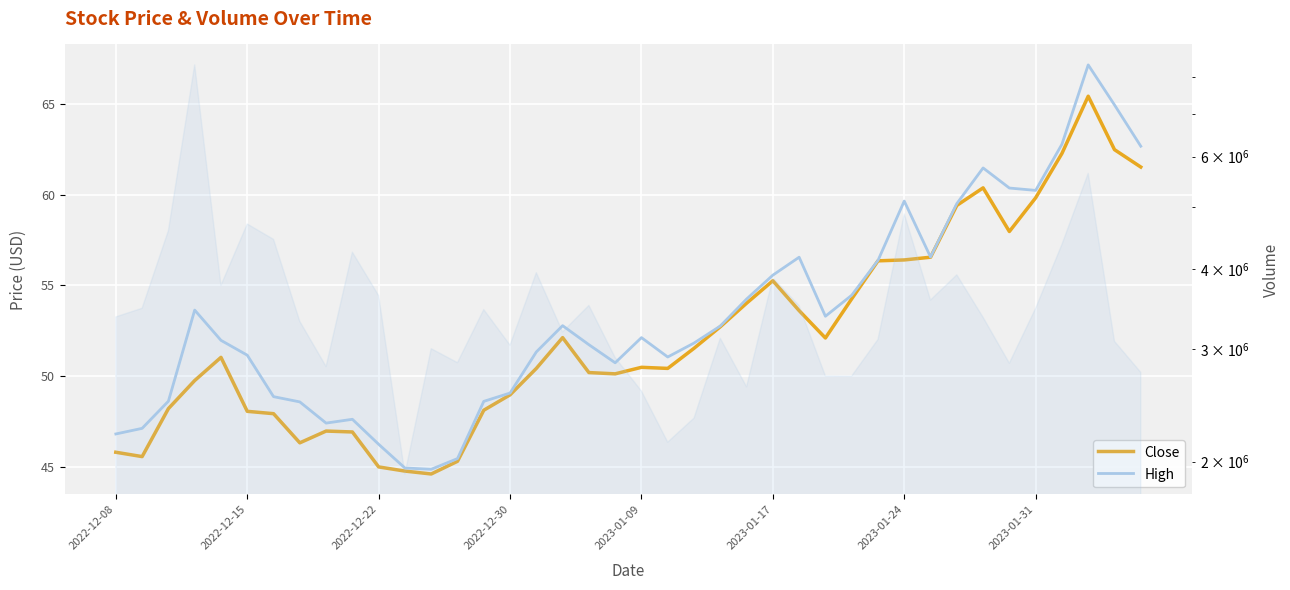

The High series shows 101.6 at 2023-01-24. True or false?

False